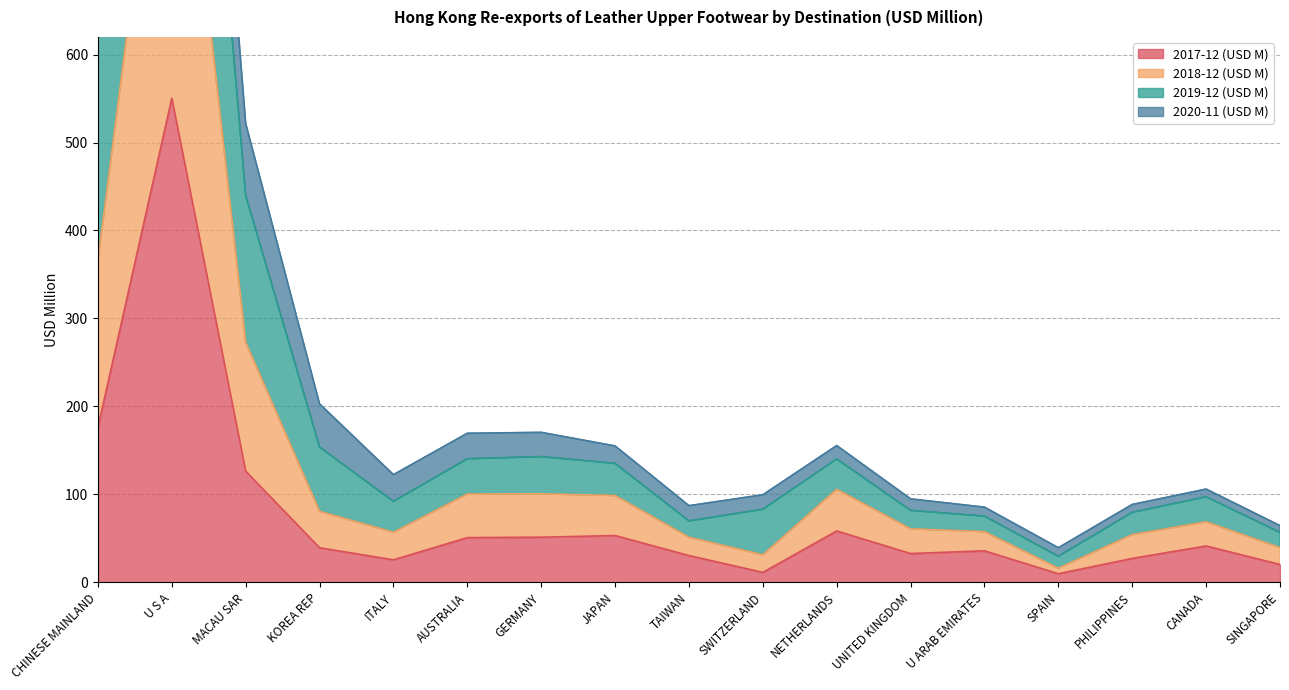

Is it true that 2019-12 (USD M) equals 96.4 at SINGAPORE?

False